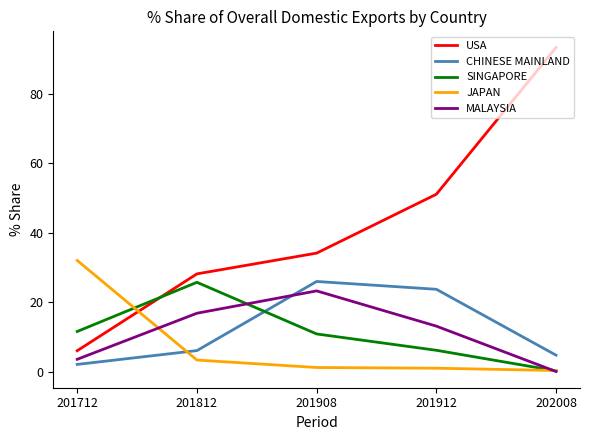

At which category does the chart reach its minimum across all series?

202008